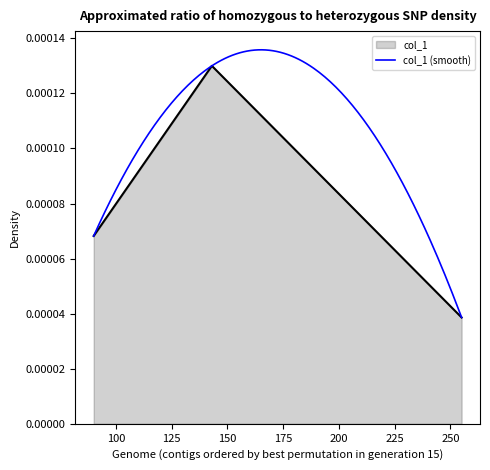

Is it true that the value at 143 is 0.0?

False